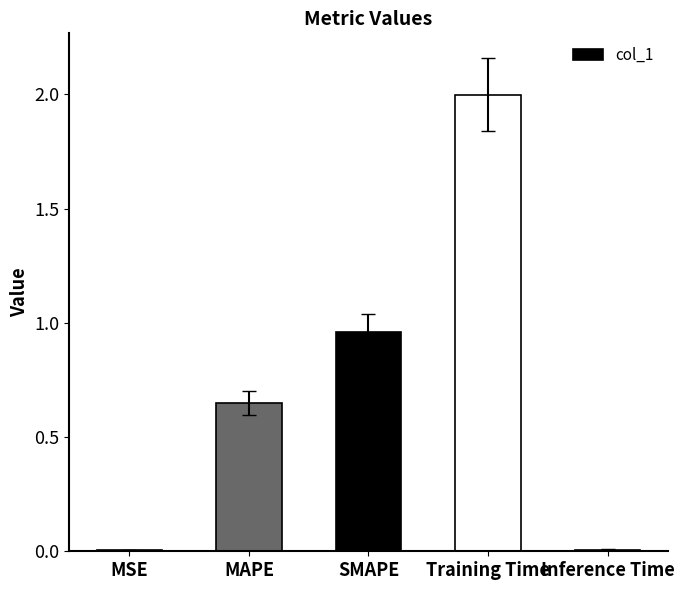

What is the change in value from SMAPE to Inference Time?

-1.0